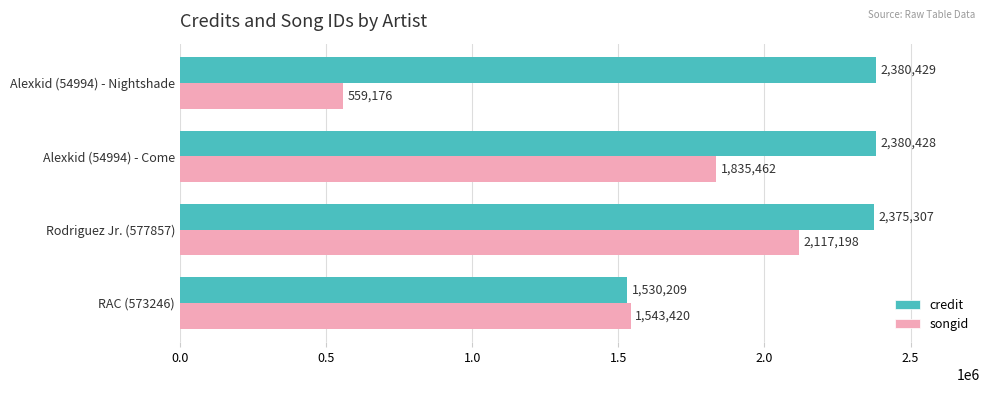

What is the sum of all songid values?

6055256